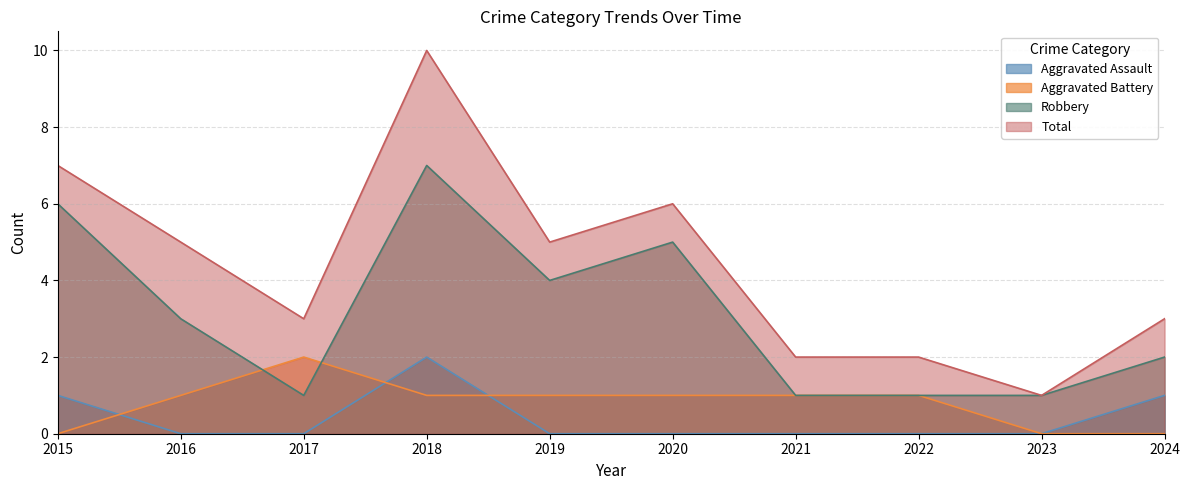

True or false: Aggravated Assault and Robbery intersect in this chart.

False